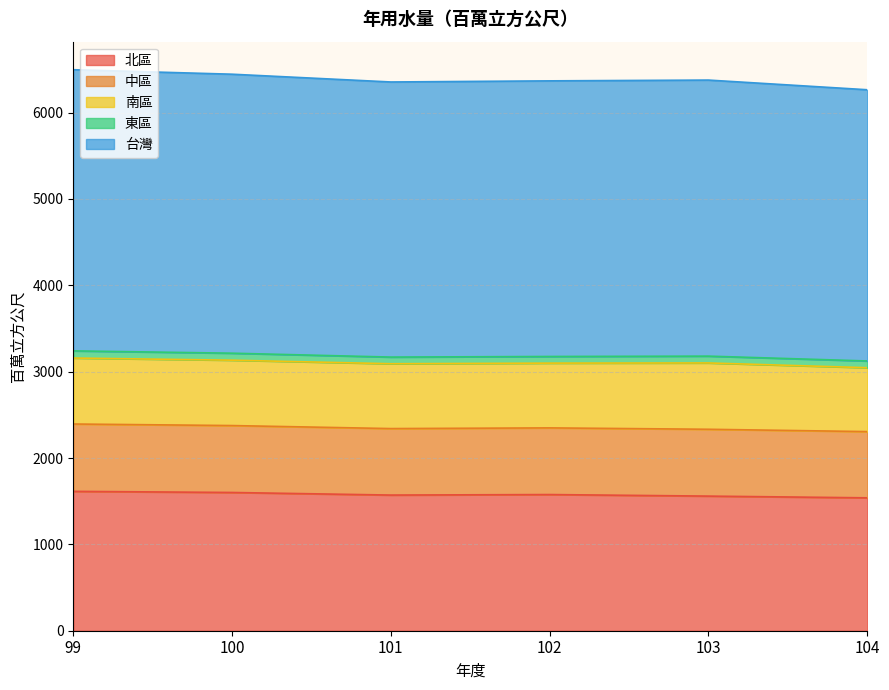

Which category has the highest value in the 南區 series?

103